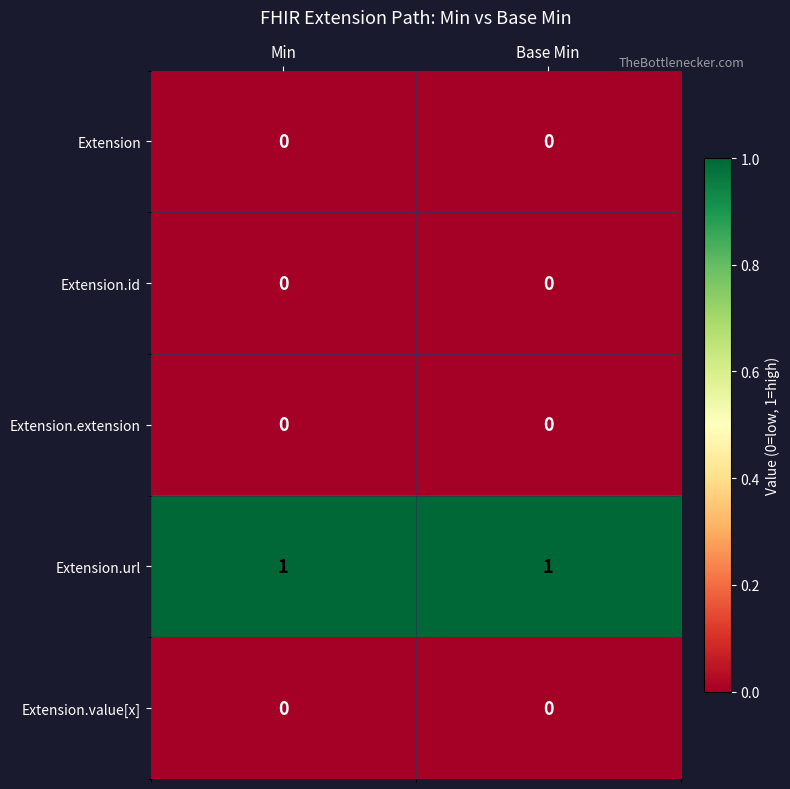

The value of Extension.extension at Min is 0. True or false?

True